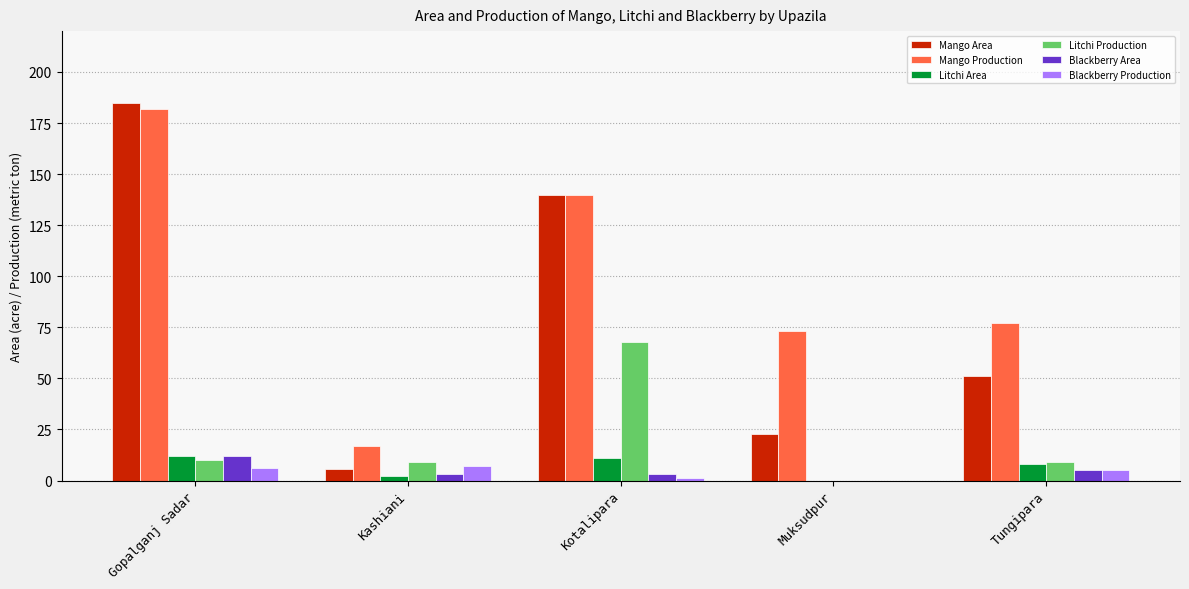

What are all the series names shown in the legend?

Mango Area, Mango Production, Litchi Area, Litchi Production, Blackberry Area, Blackberry Production